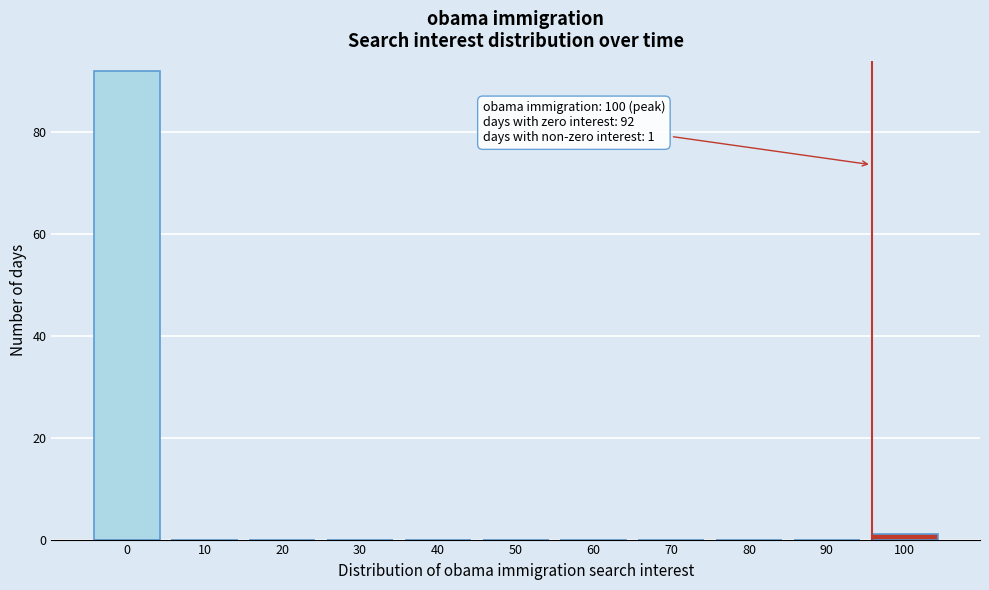

Reading left to right, list all the values displayed in this chart.

0=92	10=0	20=0	30=0	40=0	50=0	60=0	70=0	80=0	90=0	100=1